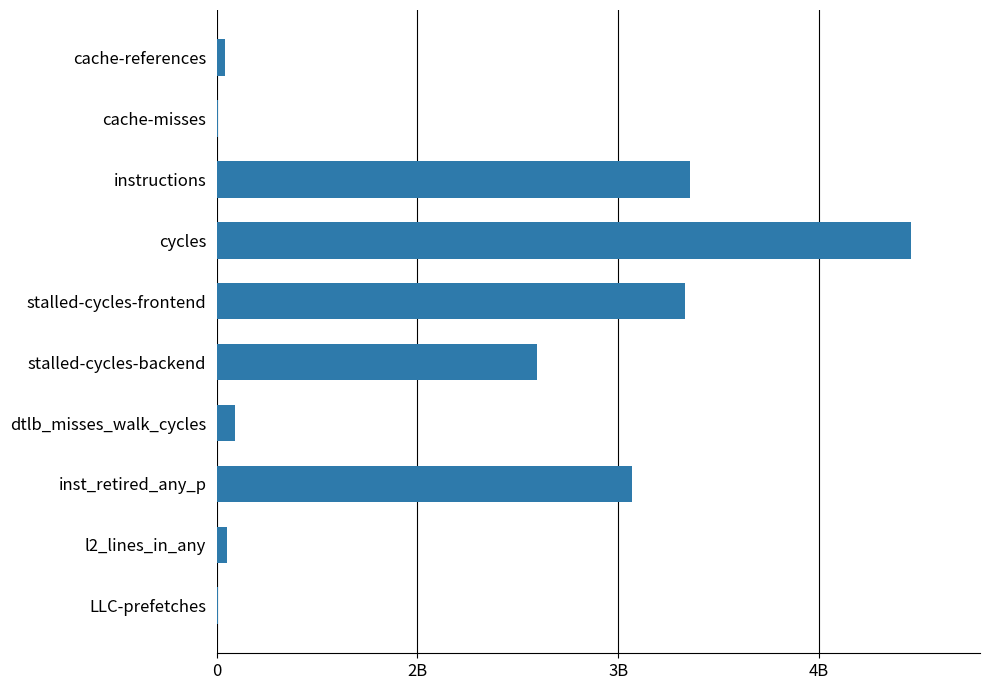

Are the bars horizontal?

Yes